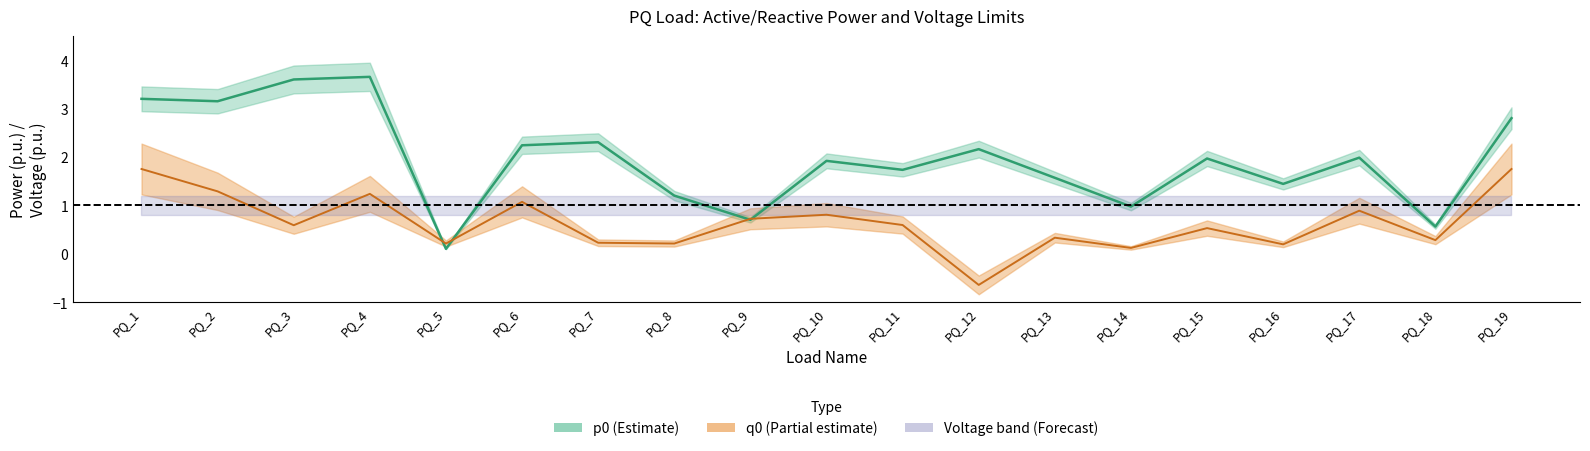

At how many categories does at least one series exceed 3?

4